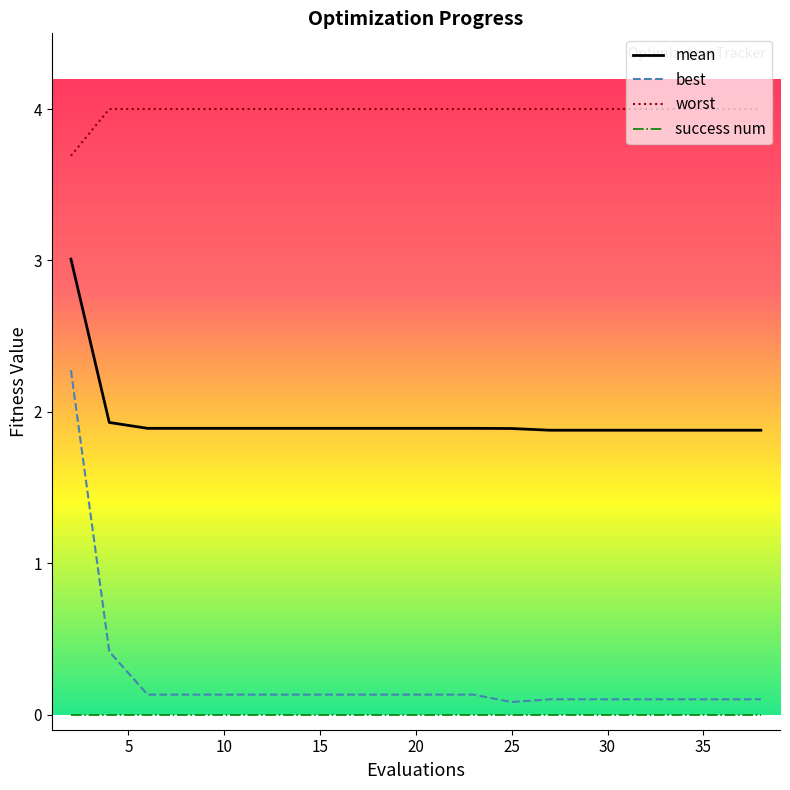

Rank the series by their maximum value, from lowest to highest.

success num, best, mean, worst